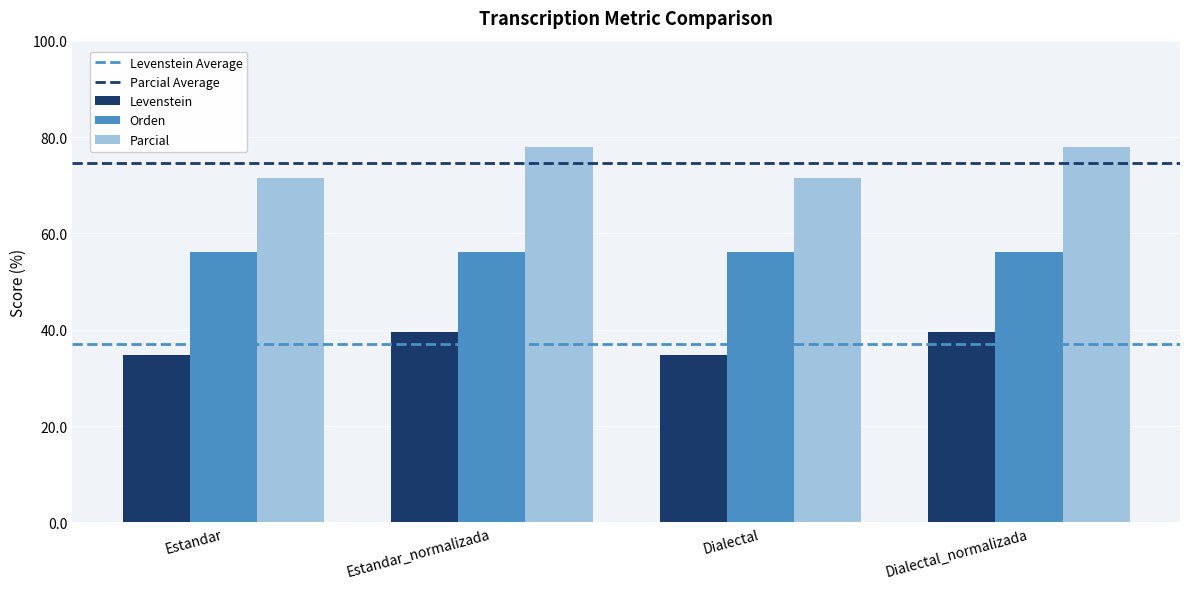

What is the label of the 2nd bar from the right?

Dialectal